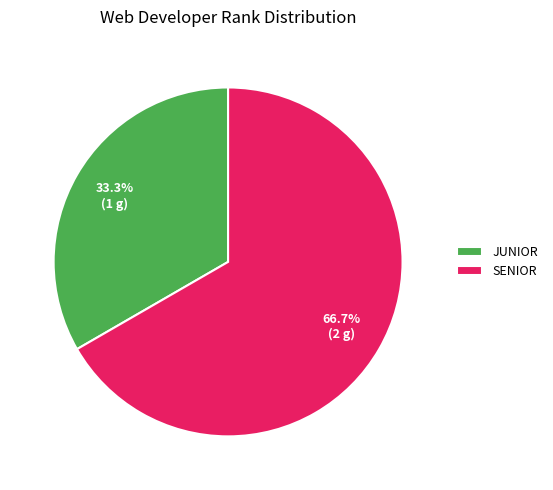

Rank the categories by value from lowest to highest.

JUNIOR, SENIOR